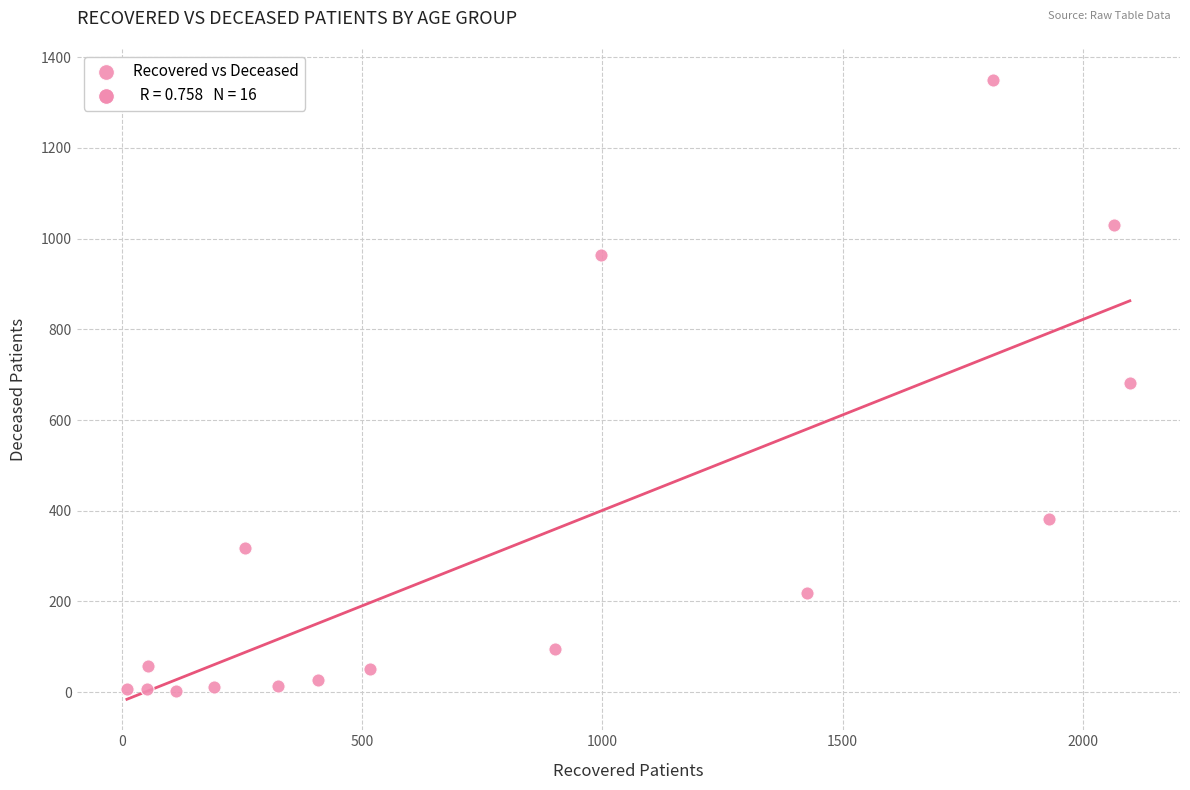

What is the range of X values (max minus min)?

2088